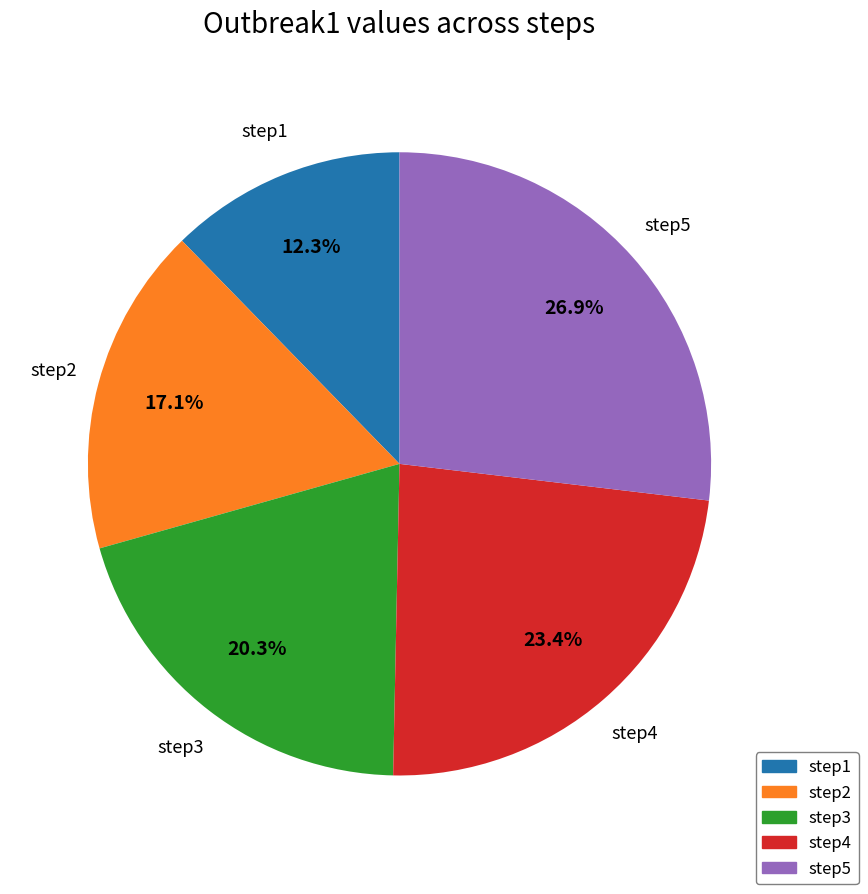

To the nearest percent, what is the difference between the largest and smallest slice percentages?

15%